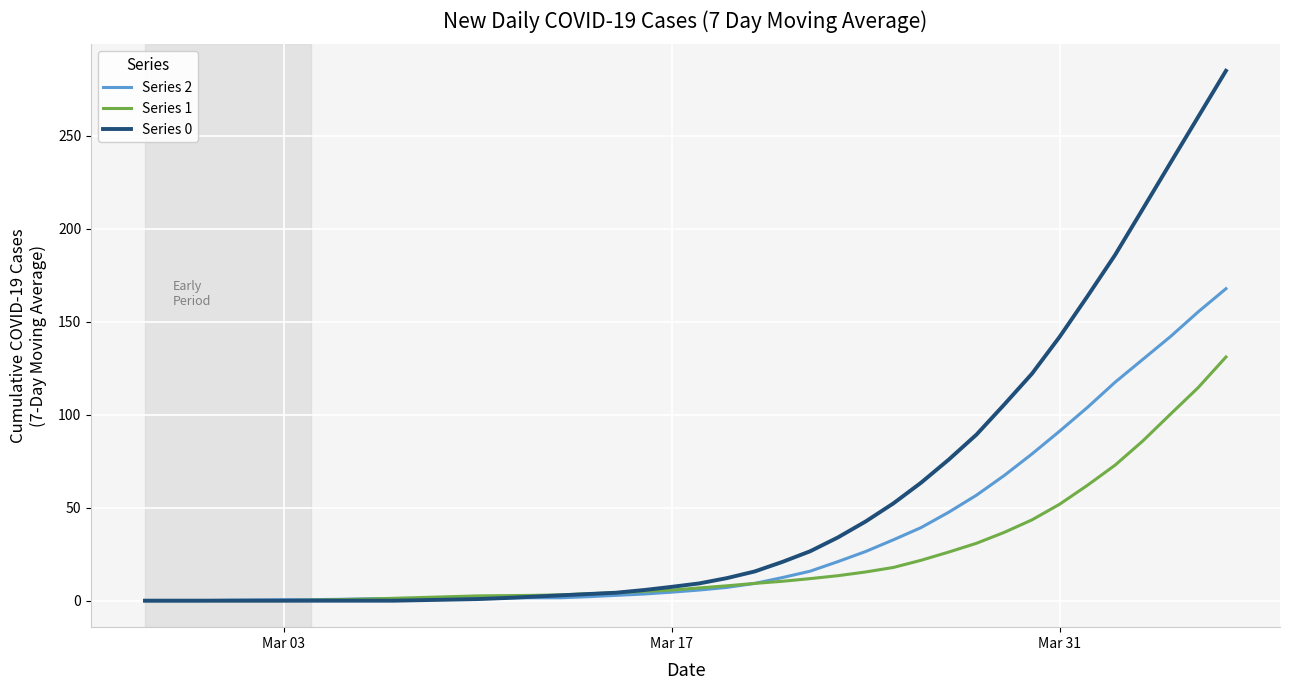

Which series has the largest total across all categories?

Series 0